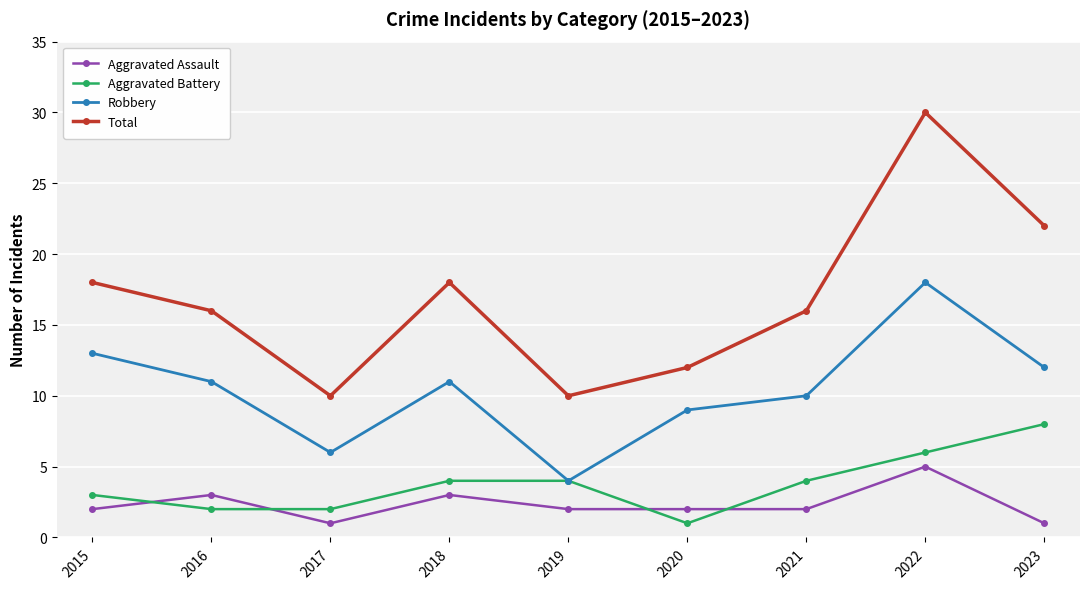

What is the spread (max minus min) of values at 2023?

21